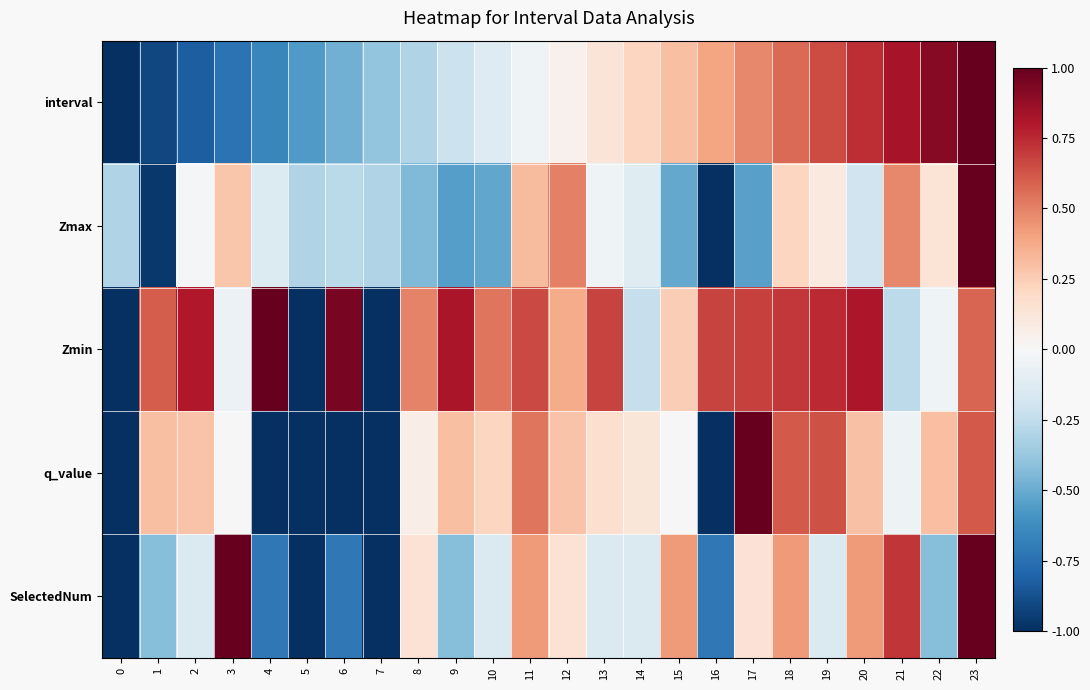

Reading left to right, extract all data points from this chart.

interval: 0=-1.0	1=-0.9	2=-0.8	3=-0.7	4=-0.7	5=-0.6	6=-0.5	7=-0.4	8=-0.3	9=-0.2	10=-0.1	11=-0.0	12=0.0	13=0.1	14=0.2	15=0.3	16=0.4	17=0.5	18=0.6	19=0.7	20=0.7	21=0.8	22=0.9	23=1.0
Zmax: 0=-0.3	1=-1.0	2=-0.0	3=0.3	4=-0.1	5=-0.3	6=-0.3	7=-0.3	8=-0.4	9=-0.5	10=-0.5	11=0.3	12=0.5	13=-0.0	14=-0.1	15=-0.5	16=-1.0	17=-0.5	18=0.2	19=0.1	20=-0.2	21=0.5	22=0.1	23=1.0
Zmin: 0=-1.0	1=0.6	2=0.8	3=-0.1	4=1.0	5=-1.0	6=1.0	7=-1.0	8=0.5	9=0.8	10=0.5	11=0.7	12=0.4	13=0.7	14=-0.2	15=0.2	16=0.7	17=0.7	18=0.7	19=0.7	20=0.8	21=-0.3	22=-0.0	23=0.6
q_value: 0=-1.0	1=0.3	2=0.3	3=0.0	4=-1.0	5=-1.0	6=-1.0	7=-1.0	8=0.1	9=0.3	10=0.2	11=0.5	12=0.3	13=0.2	14=0.1	15=0.0	16=-1.0	17=1.0	18=0.6	19=0.6	20=0.3	21=-0.1	22=0.3	23=0.6
SelectedNum: 0=-1.0	1=-0.4	2=-0.1	3=1.0	4=-0.7	5=-1.0	6=-0.7	7=-1.0	8=0.1	9=-0.4	10=-0.1	11=0.4	12=0.1	13=-0.1	14=-0.1	15=0.4	16=-0.7	17=0.1	18=0.4	19=-0.1	20=0.4	21=0.7	22=-0.4	23=1.0